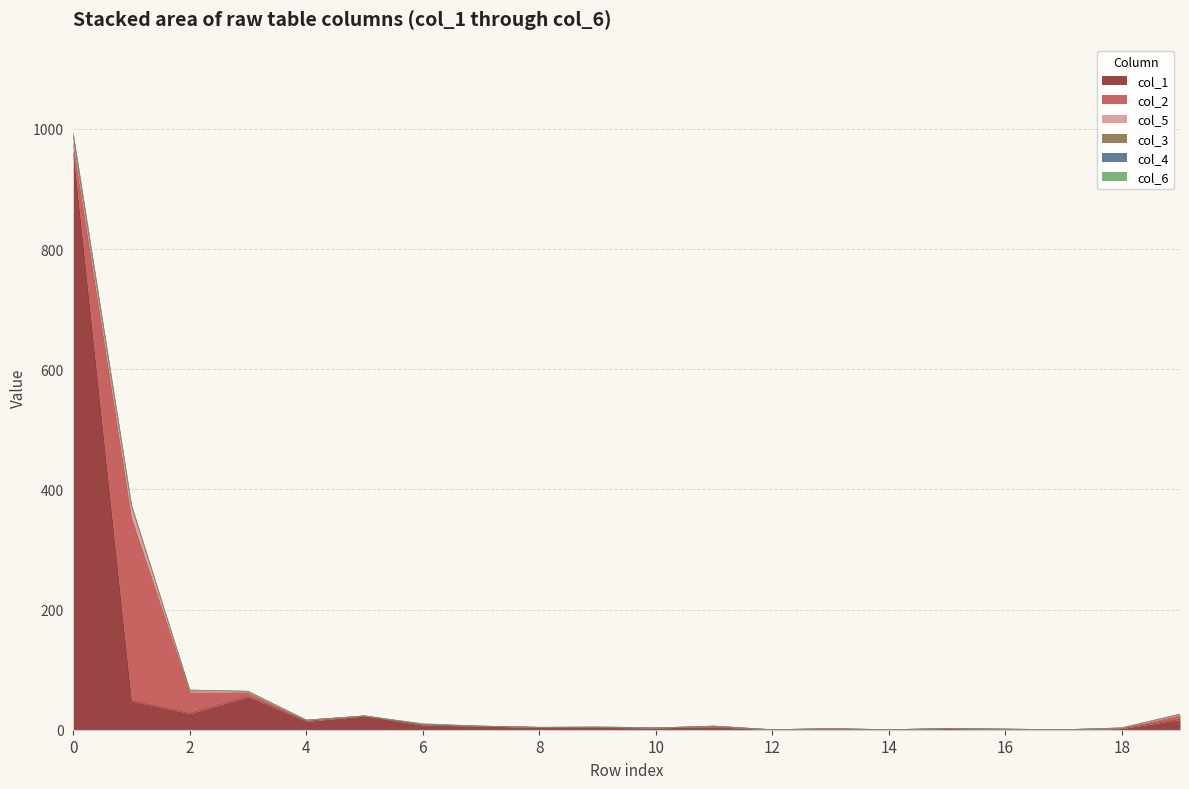

What is the value of the col_1 point at the 12th from the left?

5